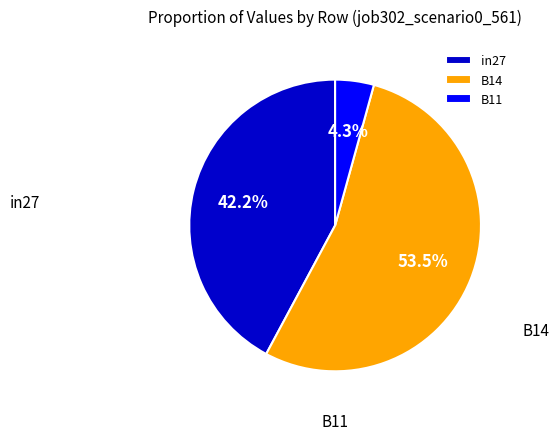

Is there a majority slice in this chart?

Yes